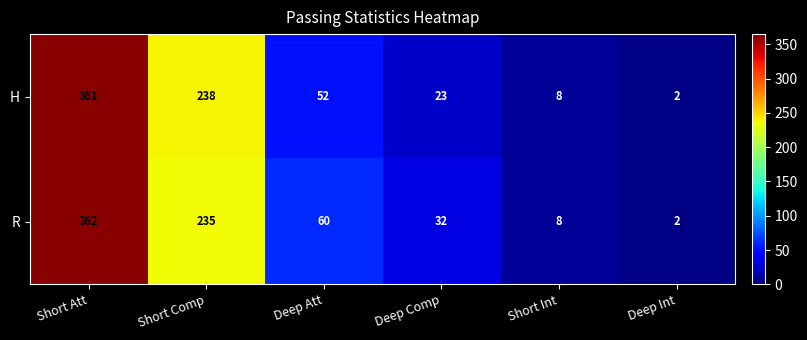

At which label is R closest to 182?

Short Comp